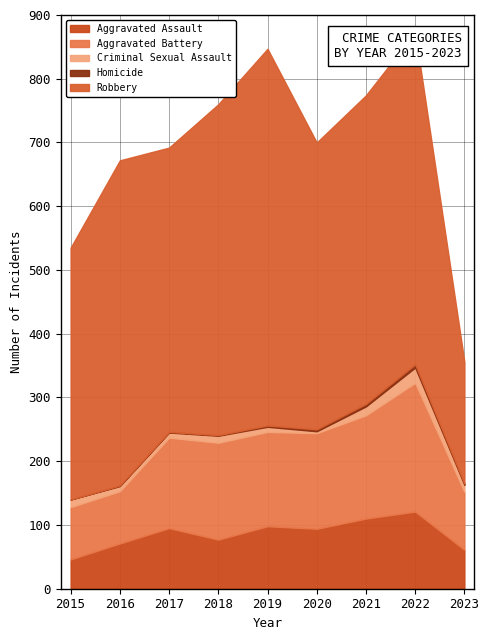

Rank the categories by Robbery value from lowest to highest.

2023, 2015, 2017, 2020, 2021, 2016, 2018, 2022, 2019